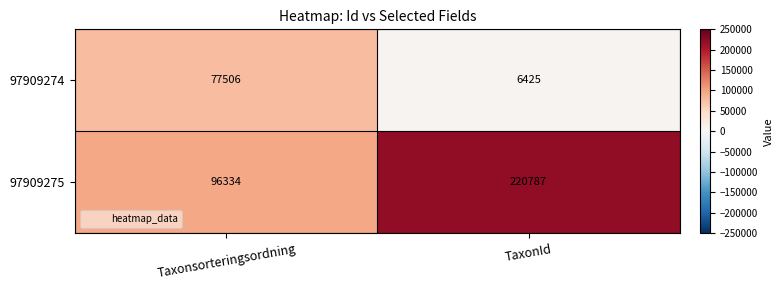

Which series has the widest spread of values?

97909275